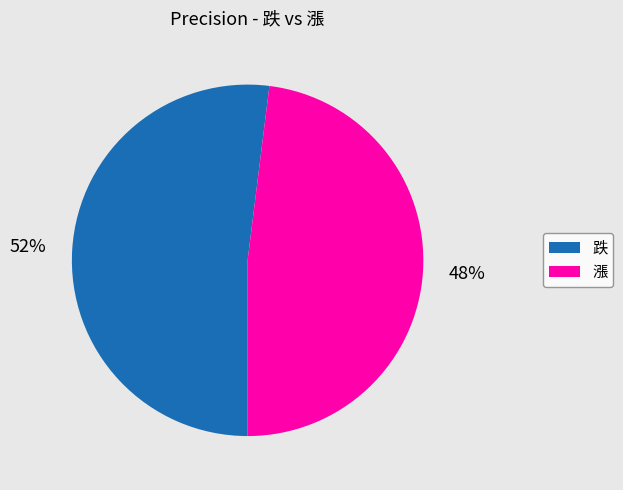

Which slice represents more than half of the pie?

跌